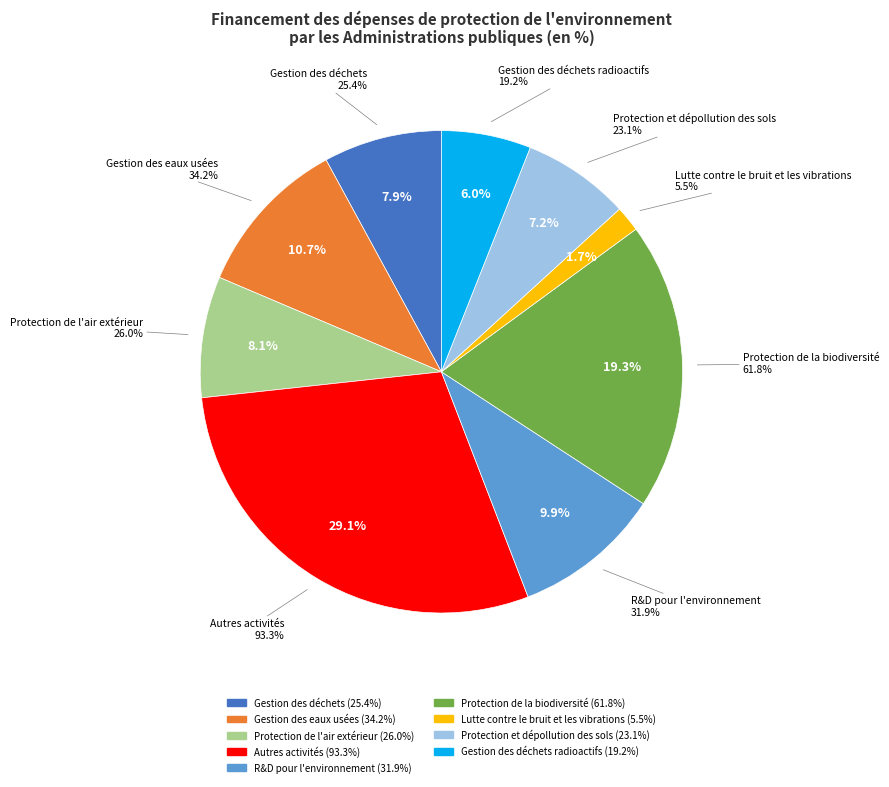

What is the smallest slice in the pie chart?

Lutte contre le bruit et les vibrations